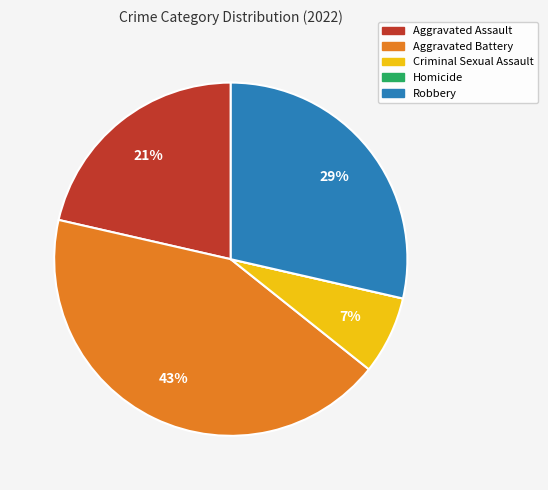

To the nearest percent, what percentage of the pie is Aggravated Battery?

43%